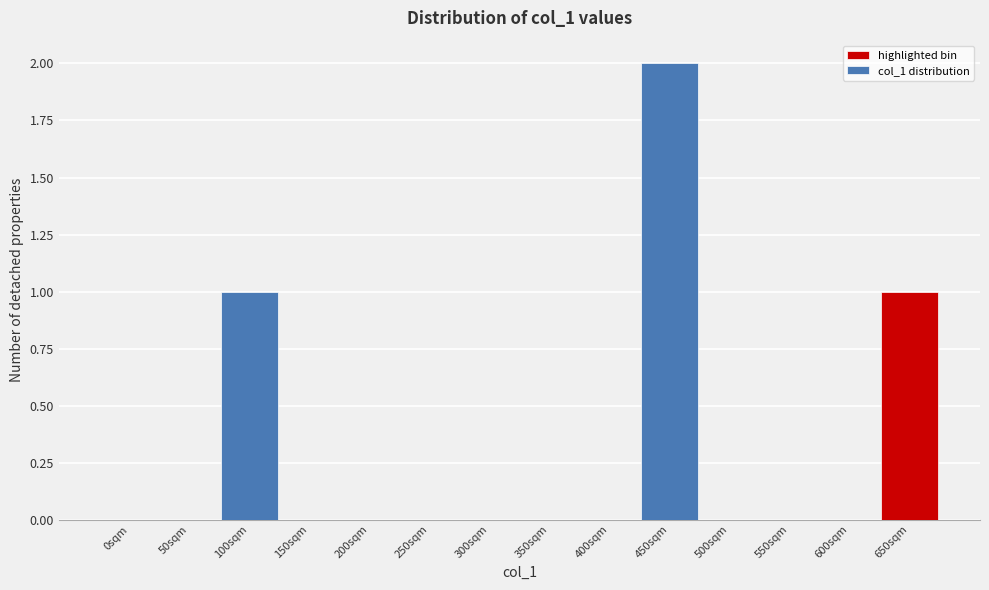

Reading left to right, extract all data points from this chart.

0sqm=0	50sqm=0	100sqm=1	150sqm=0	200sqm=0	250sqm=0	300sqm=0	350sqm=0	400sqm=0	450sqm=2	500sqm=0	550sqm=0	600sqm=0	650sqm=1